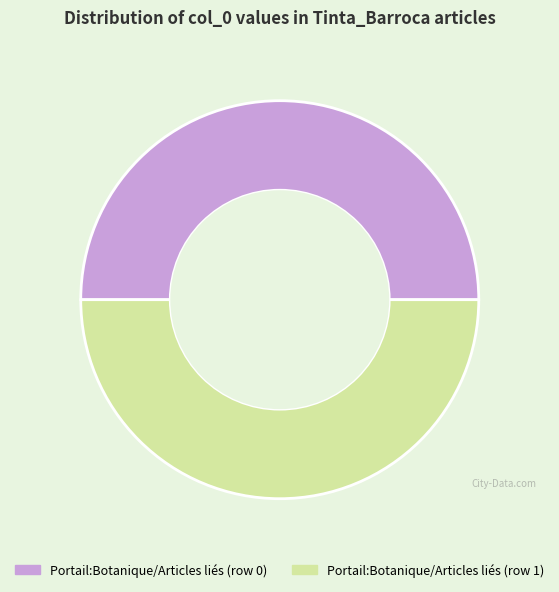

Approximately how many times larger is the value at Portail:Botanique/Articles liés (row 1) compared to Portail:Botanique/Articles liés (row 0)?

1.0